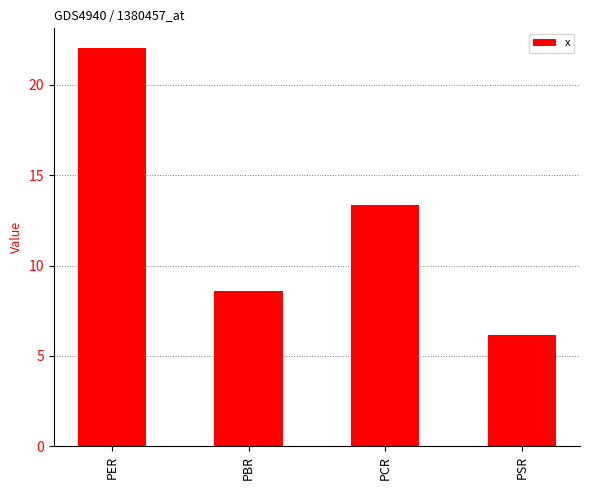

What is the label of the 2nd bar from the left?

PBR